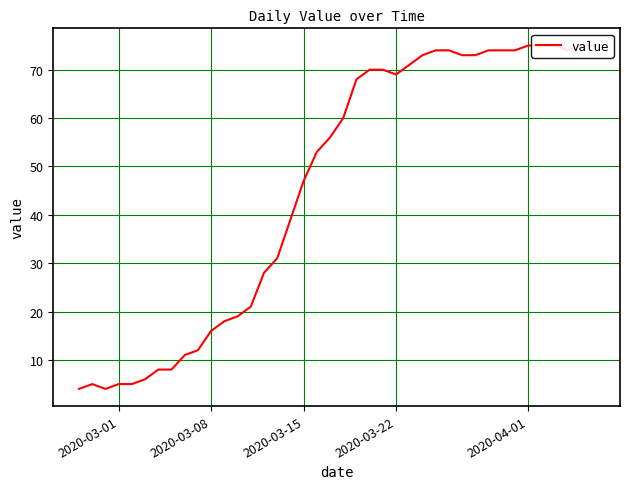

How many points are higher than both their immediate neighbors (excluding endpoints)?

1